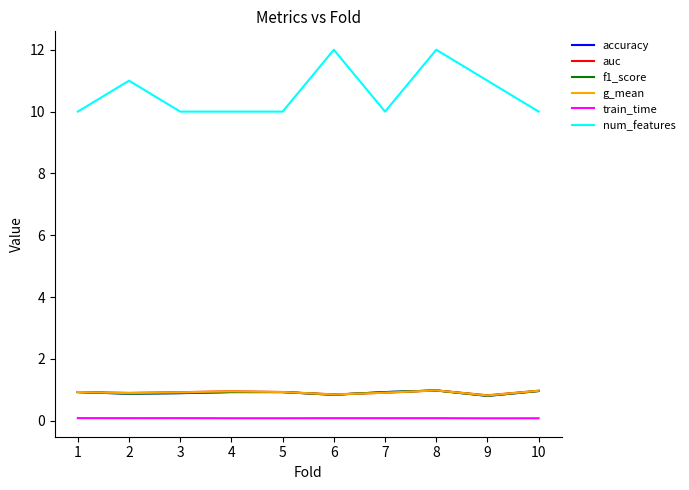

True or false: num_features and g_mean intersect in this chart.

False